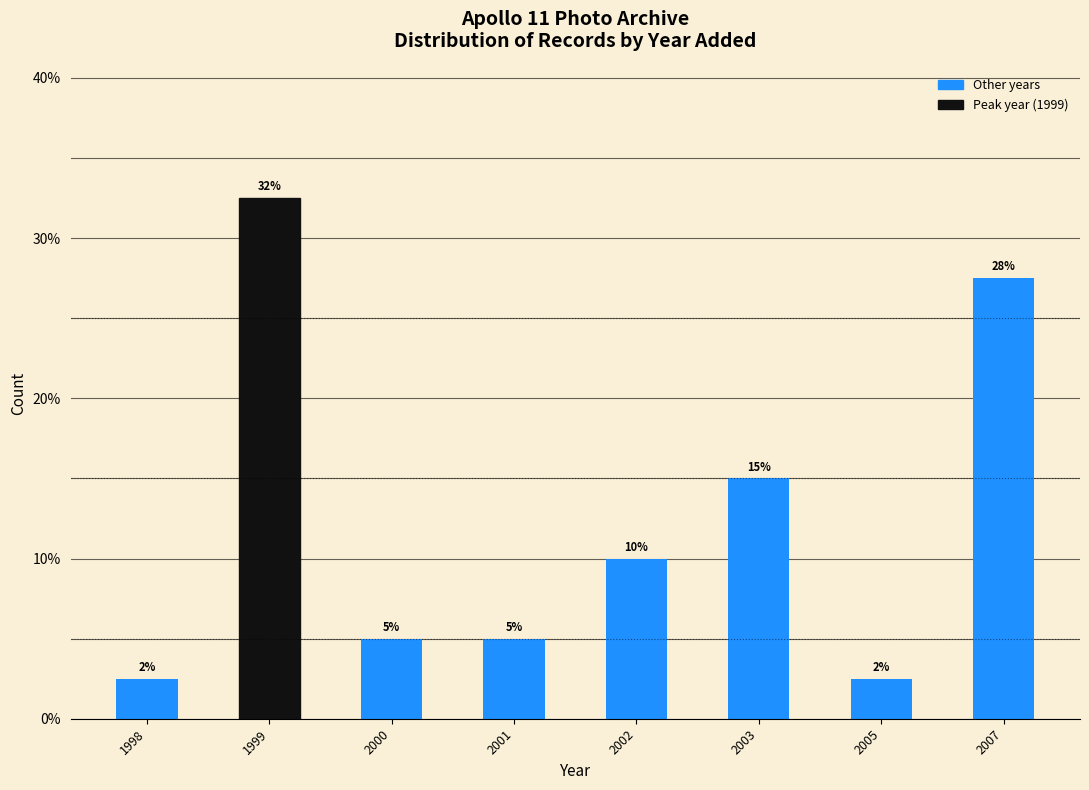

What is the minimum value shown in the chart?

2.5